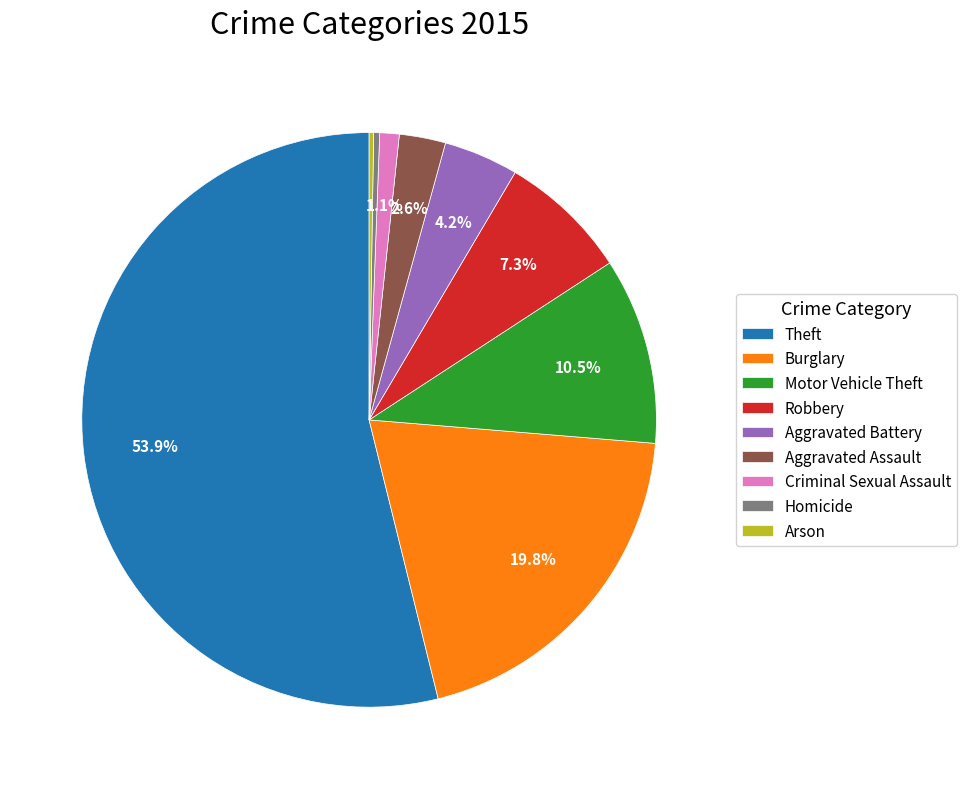

To the nearest percent, what is the average slice percentage?

11%